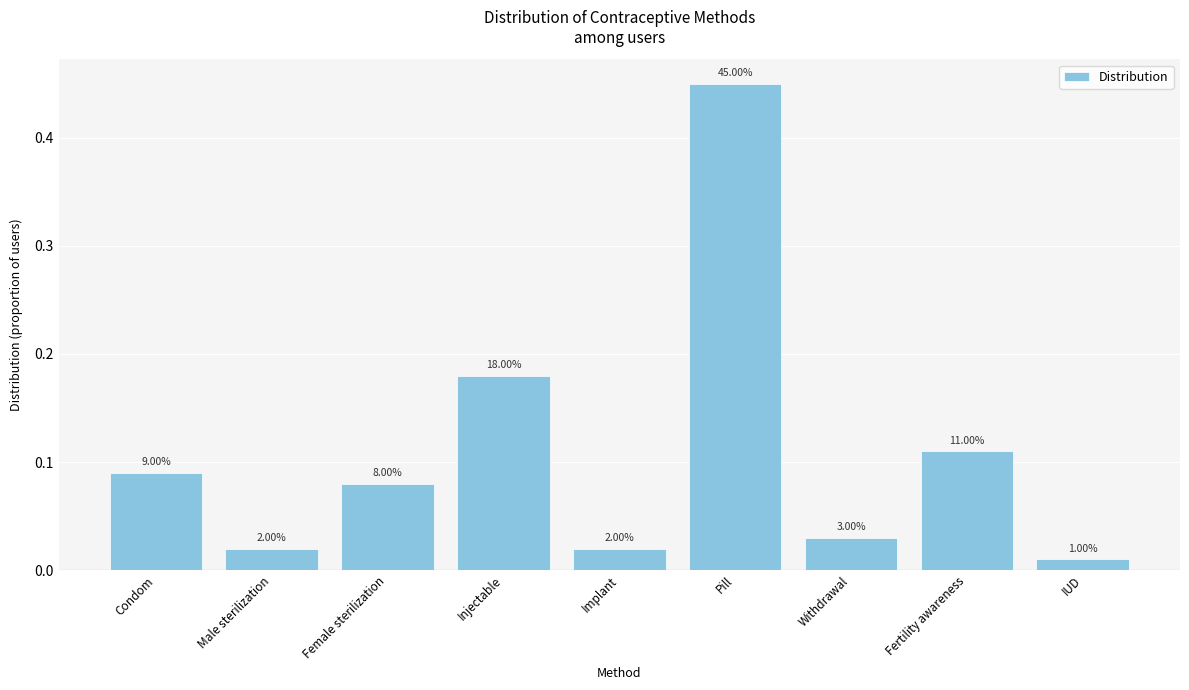

Are the bars horizontal?

No